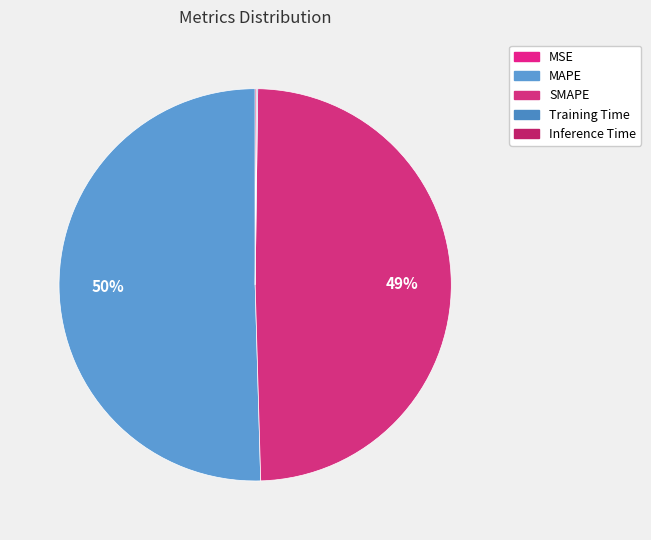

Does any single category account for the majority?

Yes